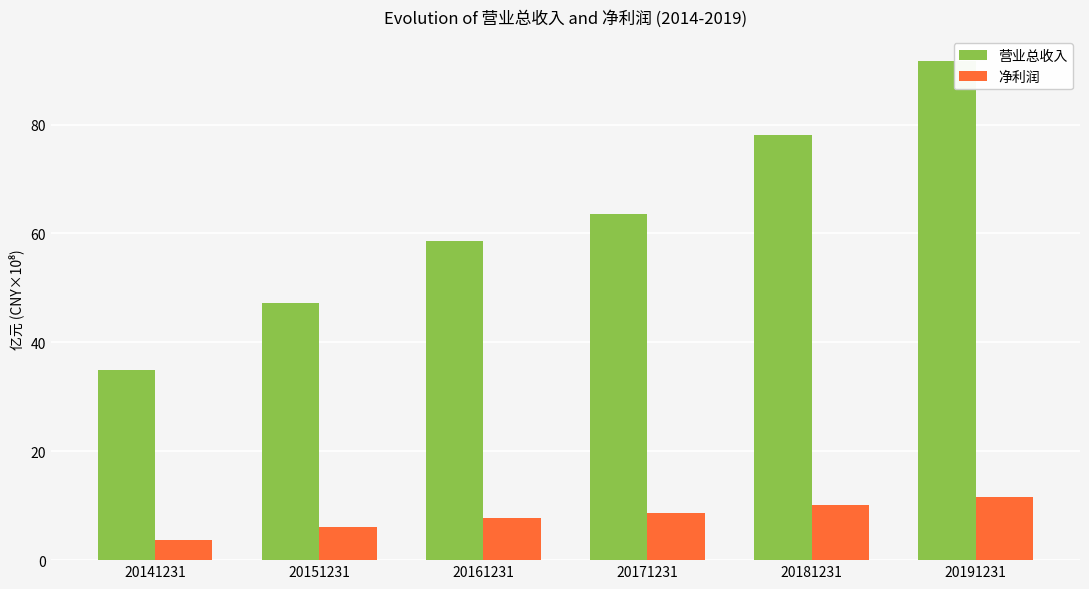

True or false: 营业总收入 has a value of 32.0 at 20151231.

False